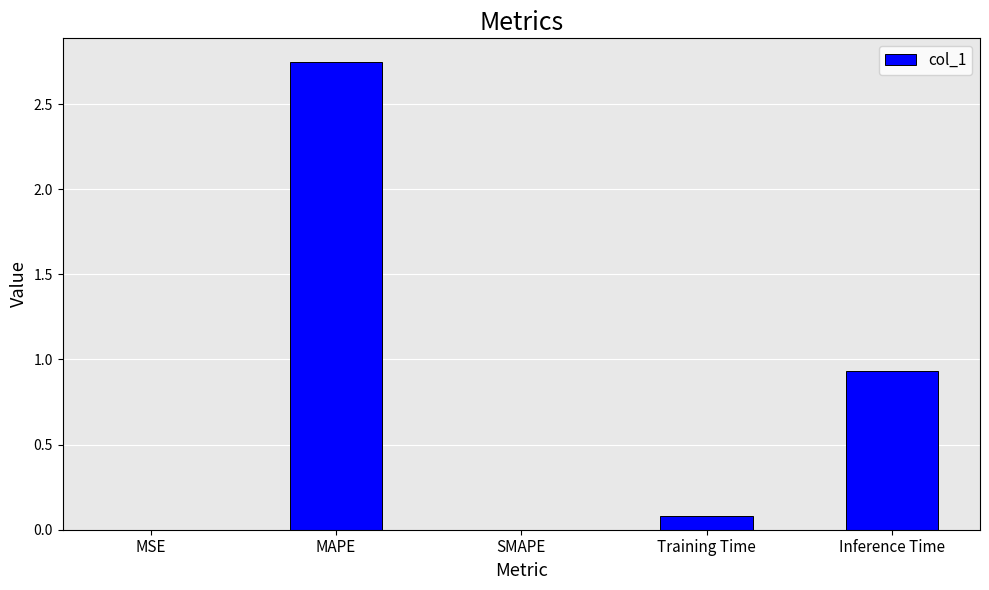

How many data points does each series have?

5